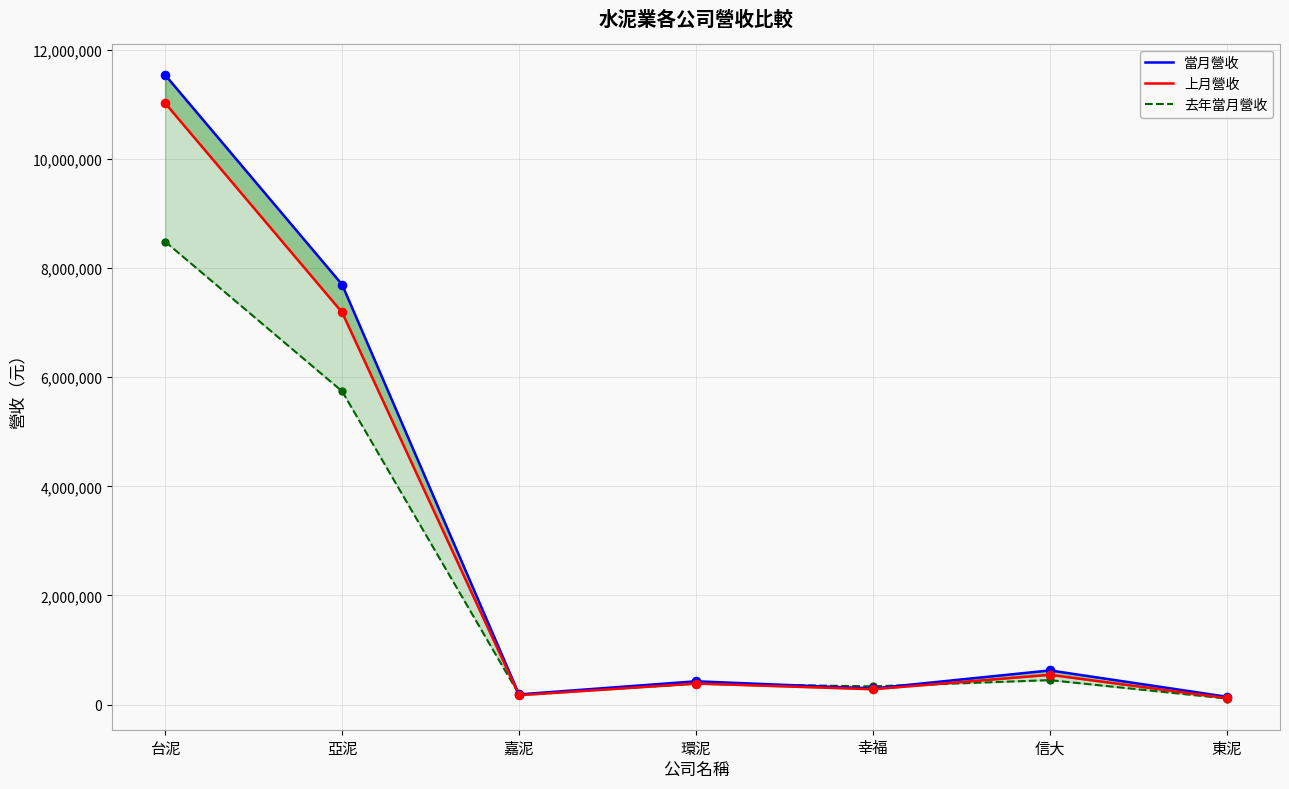

What are all the series names shown in the legend?

當月營收, 上月營收, 去年當月營收